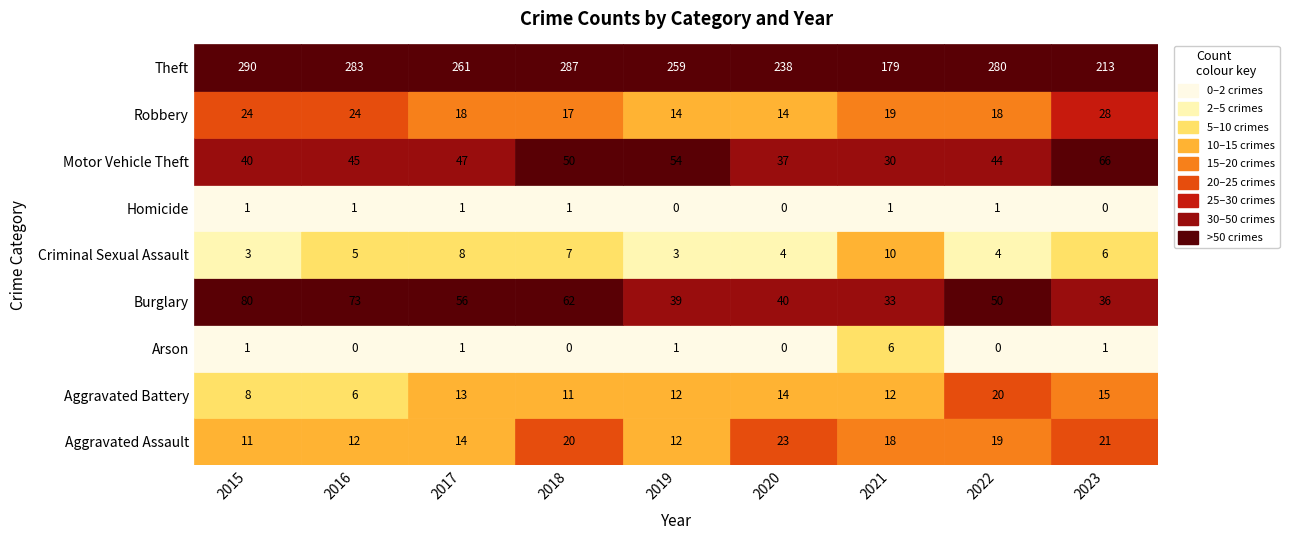

How many data points in Aggravated Battery are above 12?

4